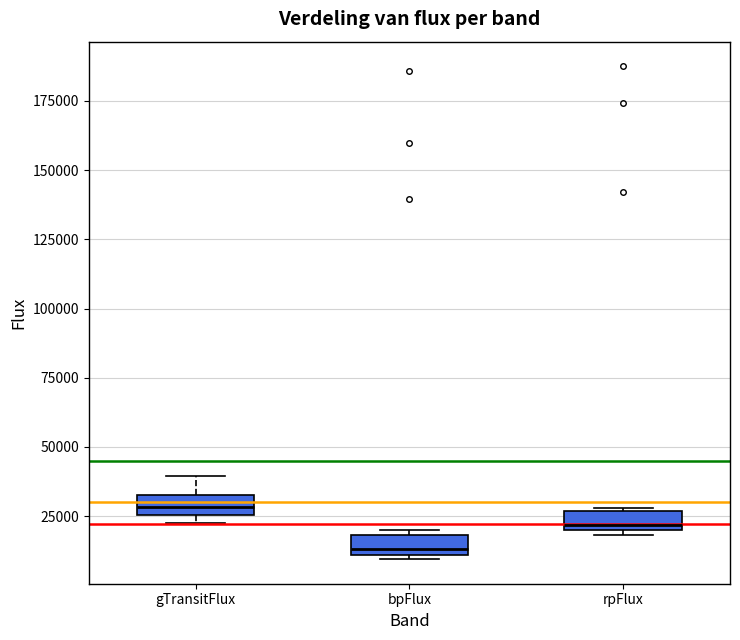

Where is the upper edge of the box for rpFlux on the y-axis? The values are not printed on the chart, so give them approximately, as read against the axis.

25000